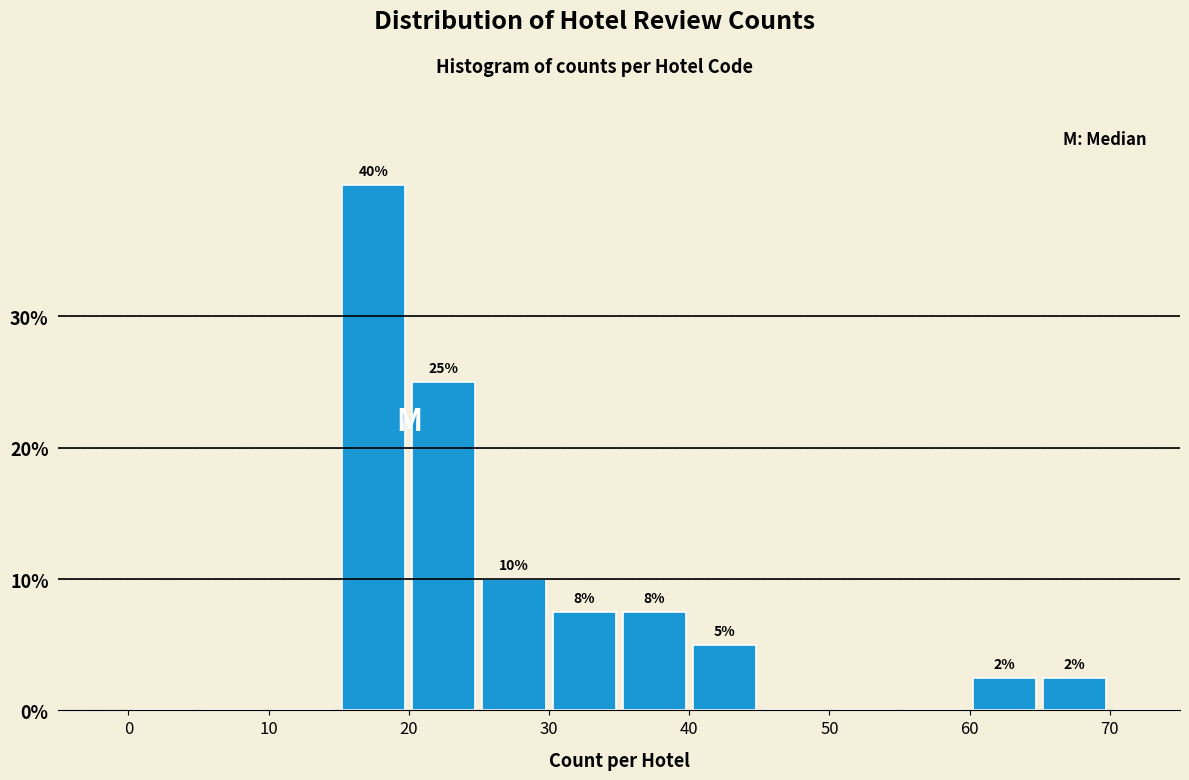

Over which range of the x-axis is the bar tallest?

15 to 20